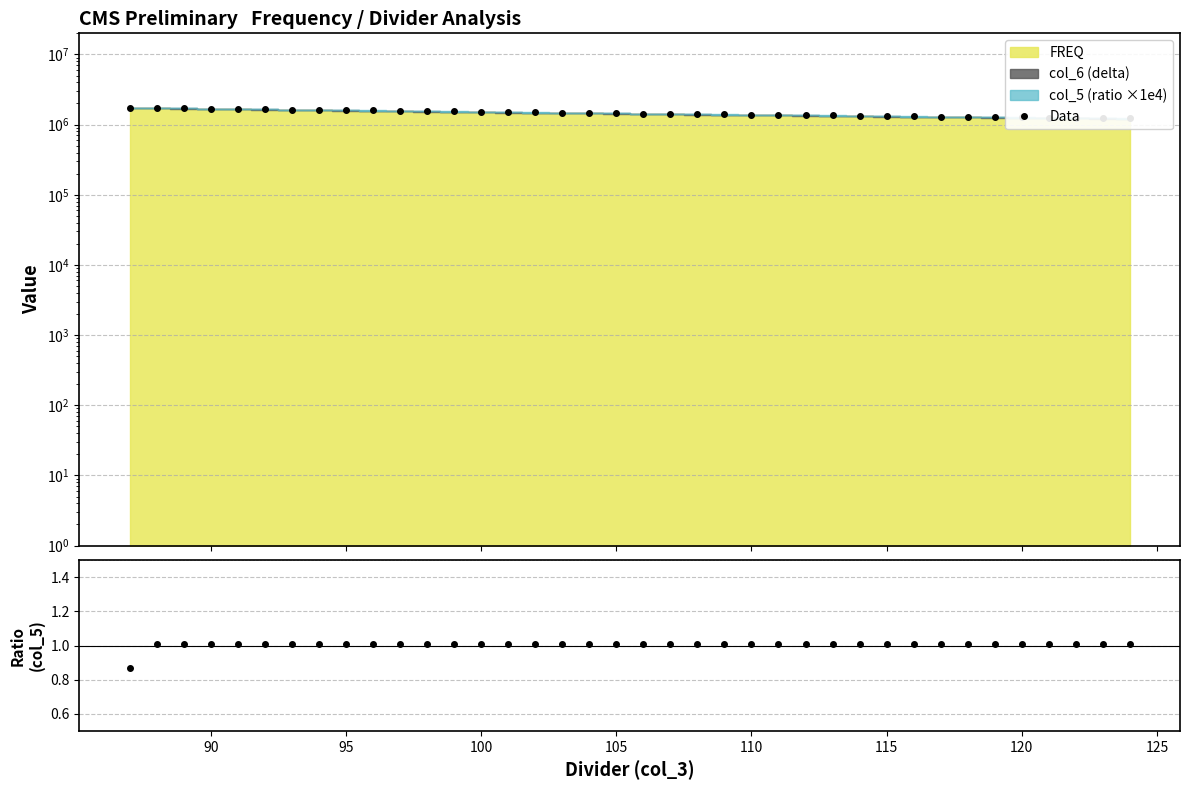

Rank the series by their maximum value, from highest to lowest.

Data, col_5 / ratio